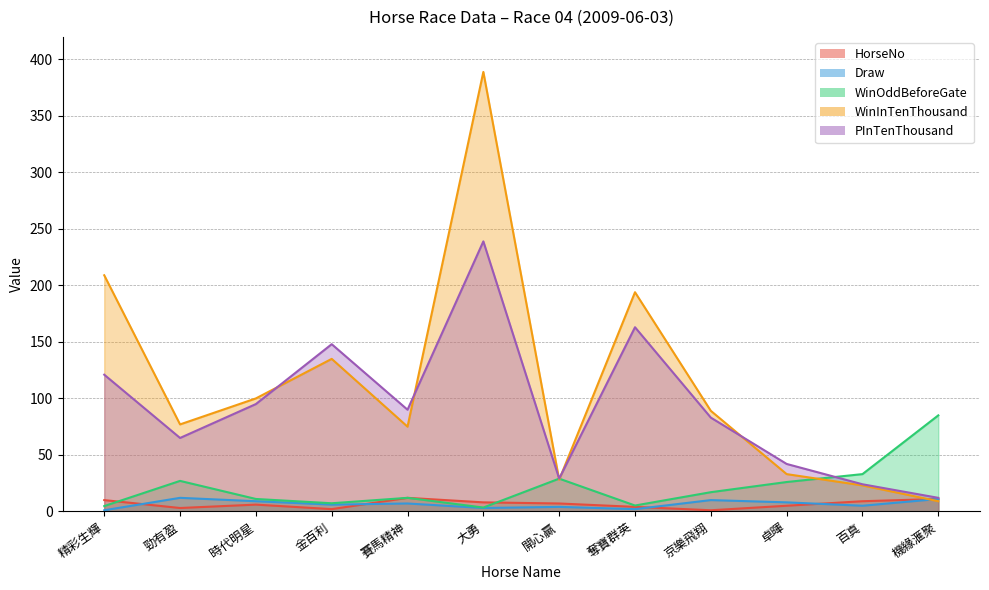

What is the minimum value shown in the chart?

1.0